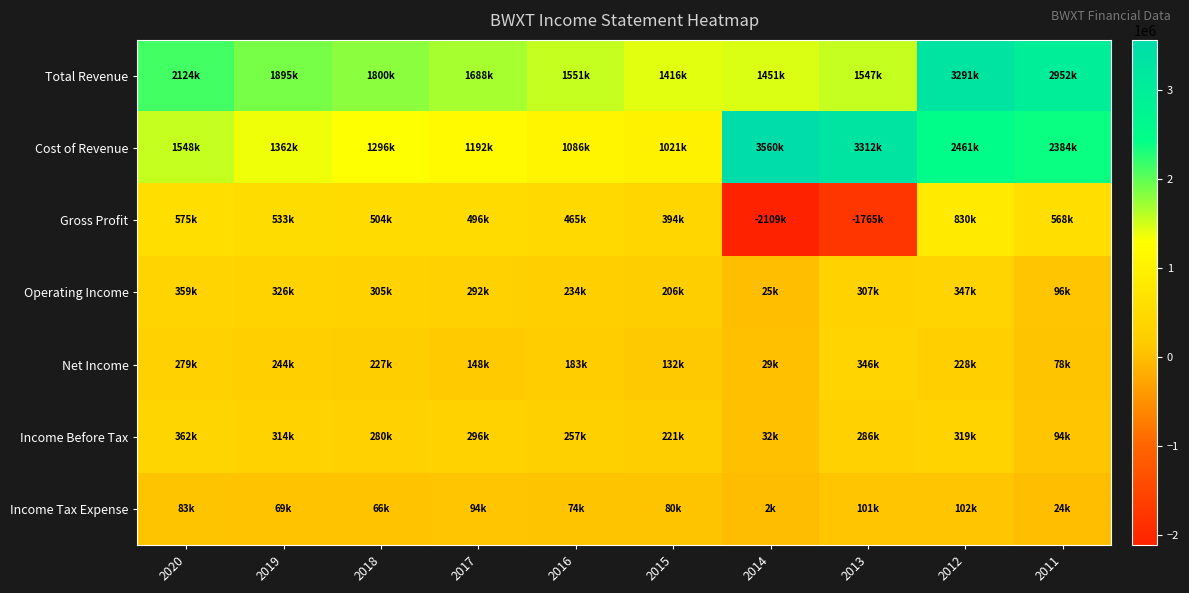

What is the greatest value displayed?

3559600